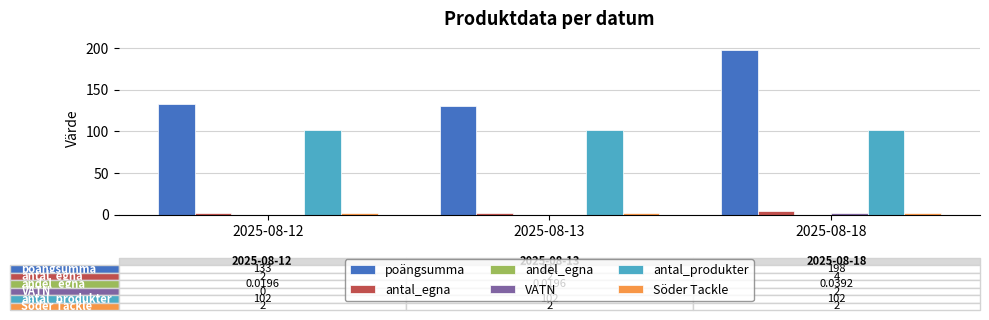

Which series has the largest total across all categories?

poängsumma